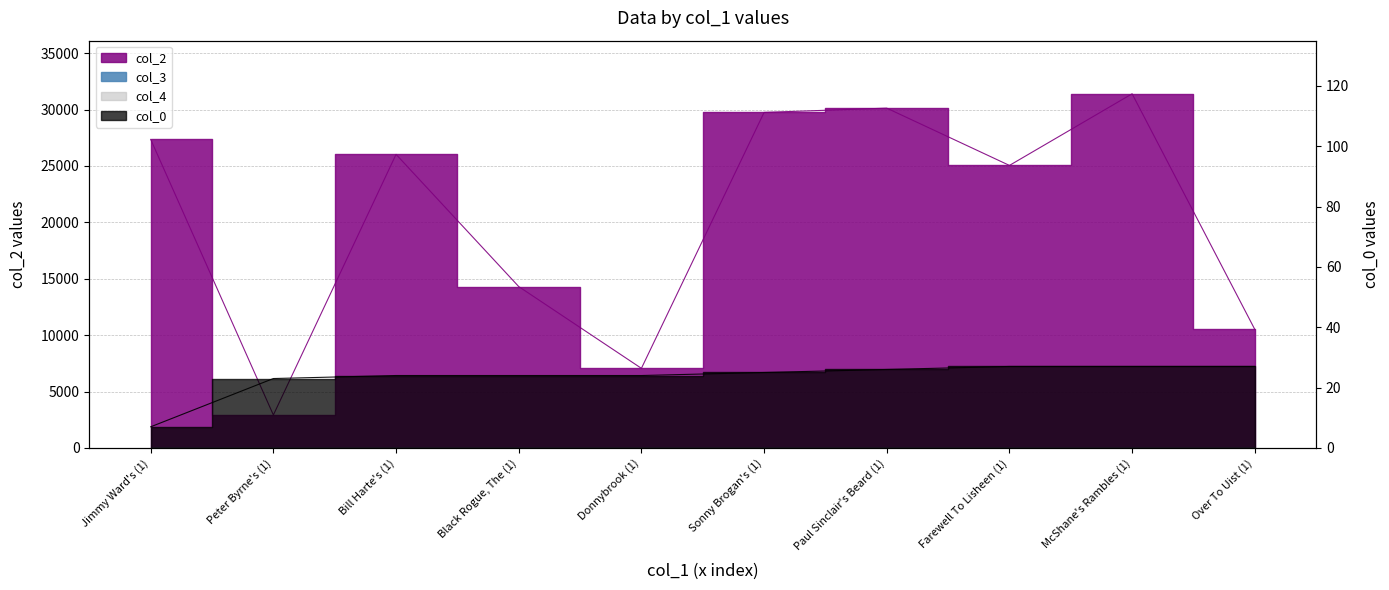

Which label corresponds to the largest value in the chart?

McShane's Rambles (1)